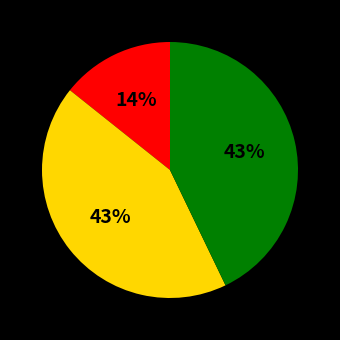

To the nearest percent, what is the average slice percentage?

33%